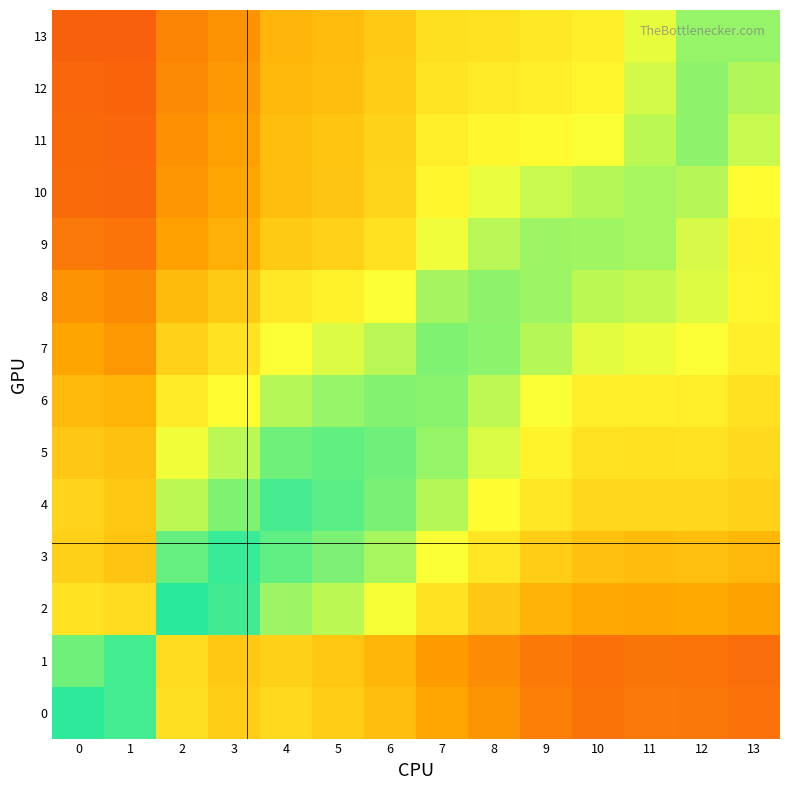

At which category is the sum across all series the highest?

7